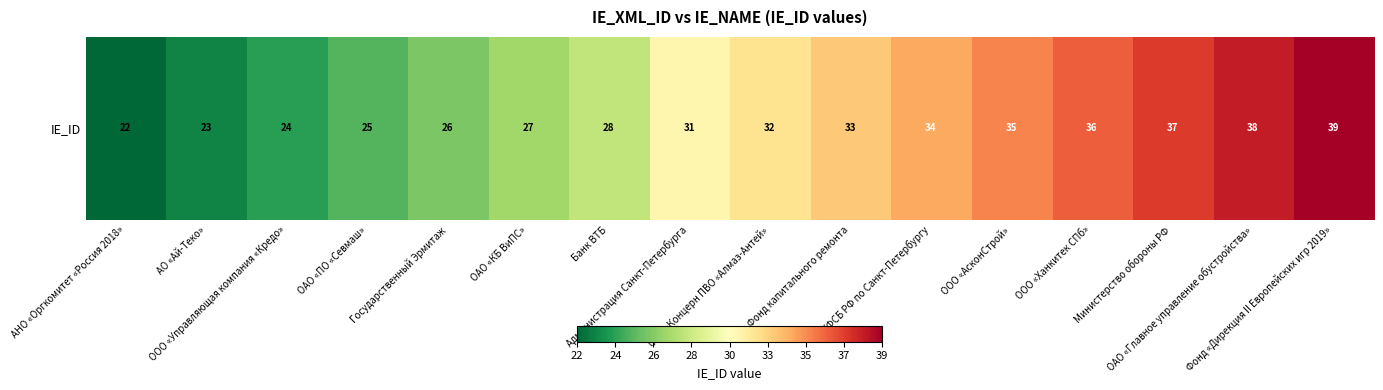

What is the sum of the values at ОАО «Главное управление обустройства» and ООО «Управляющая компания «Кредо»?

62